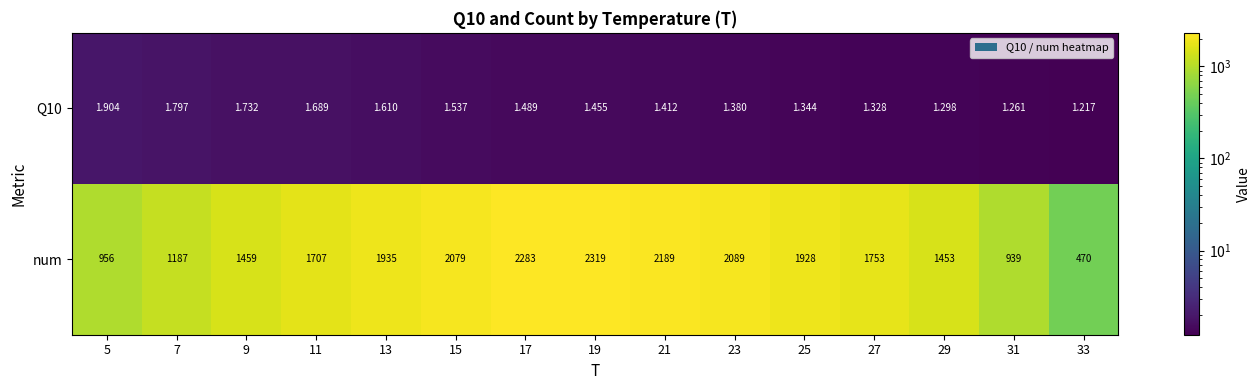

How many series are shown in this chart?

2